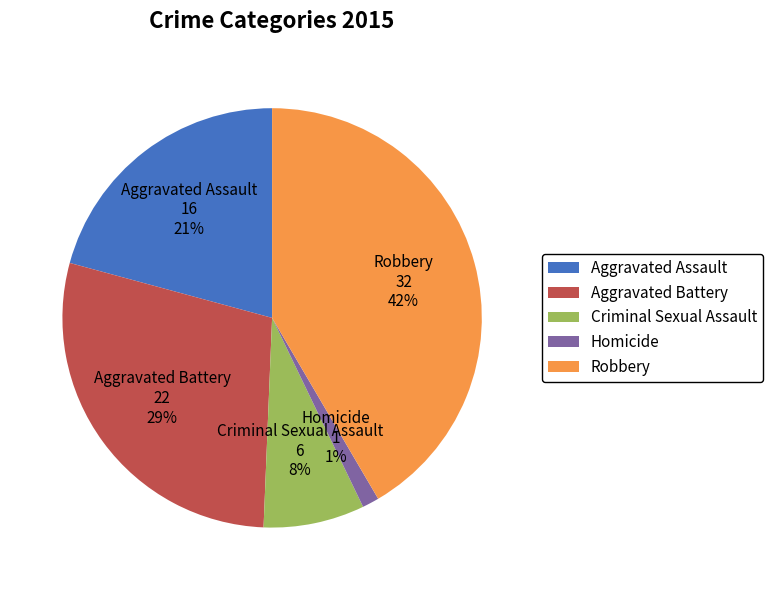

Is the sum of Robbery and Aggravated Battery greater than half?

Yes